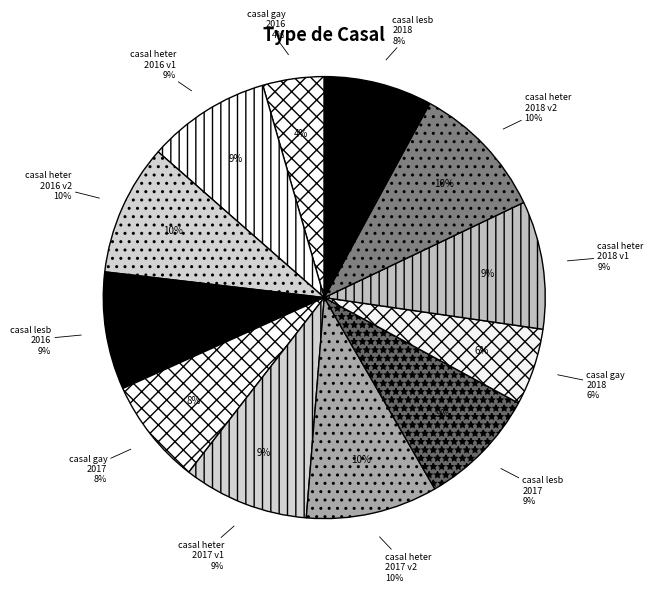

To the nearest percent, what is the average slice percentage?

8%